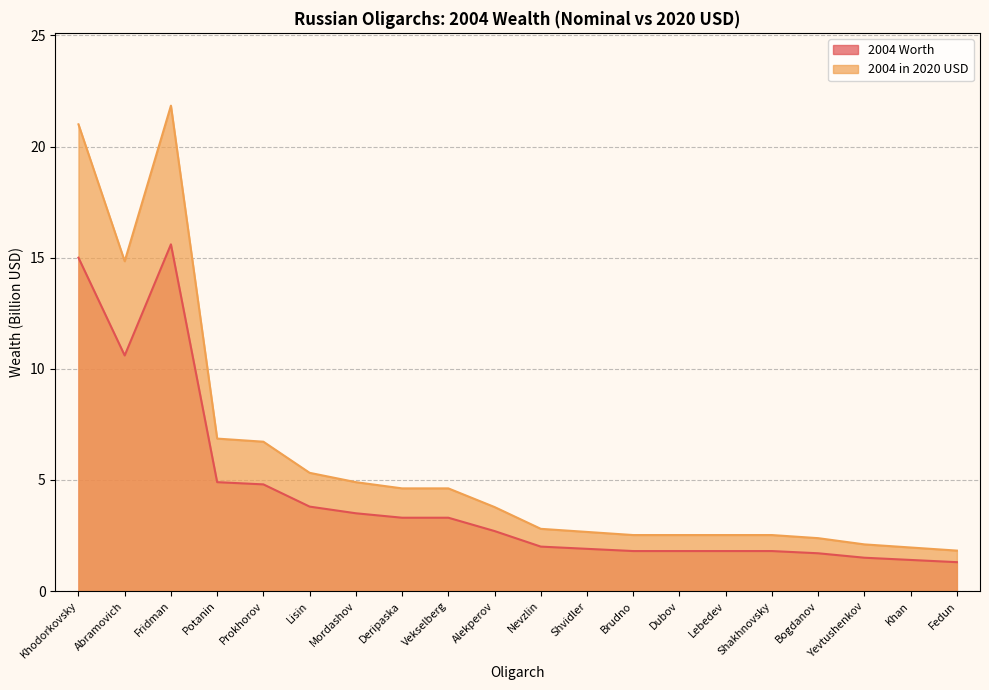

Is it true that 2004 Worth equals 0.6 at Dubov?

False